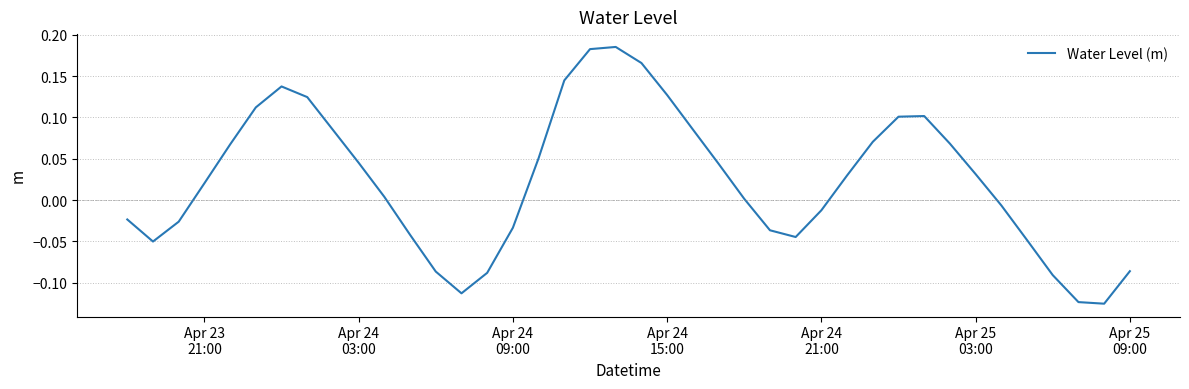

Is this an area chart (filled region under the line)?

No